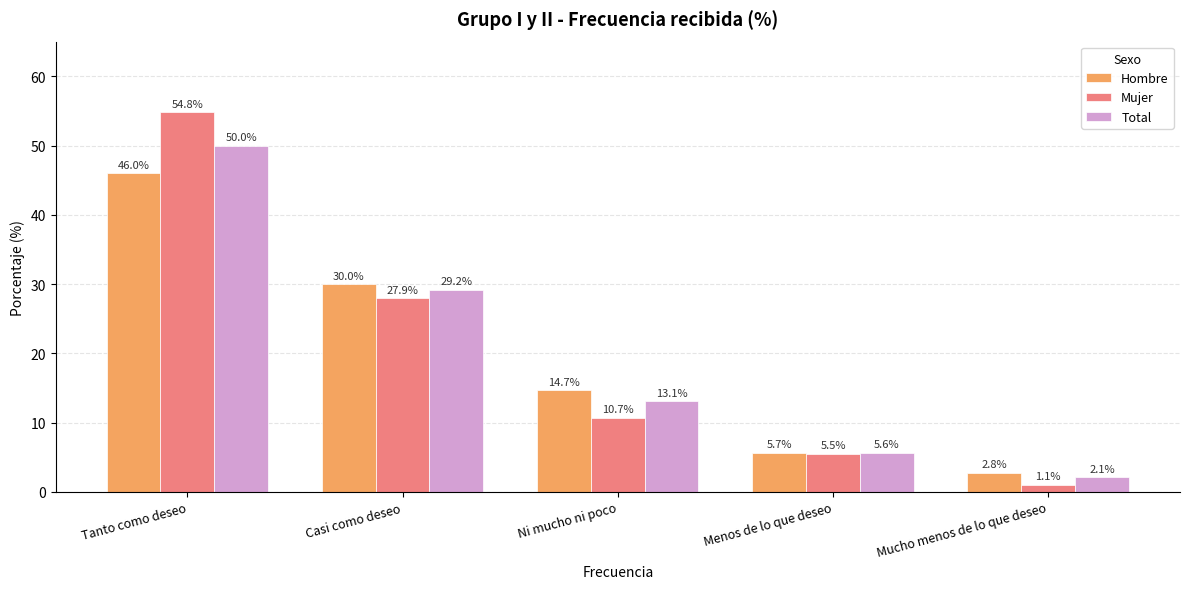

Which series has the widest spread of values?

Mujer